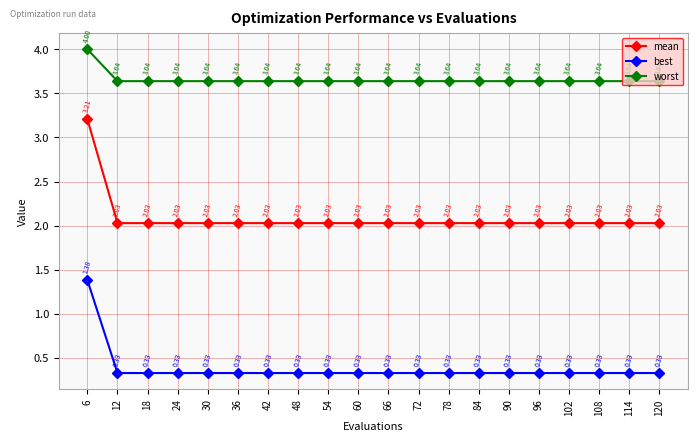

Rank the series at 90 from highest to lowest value.

worst, mean, best